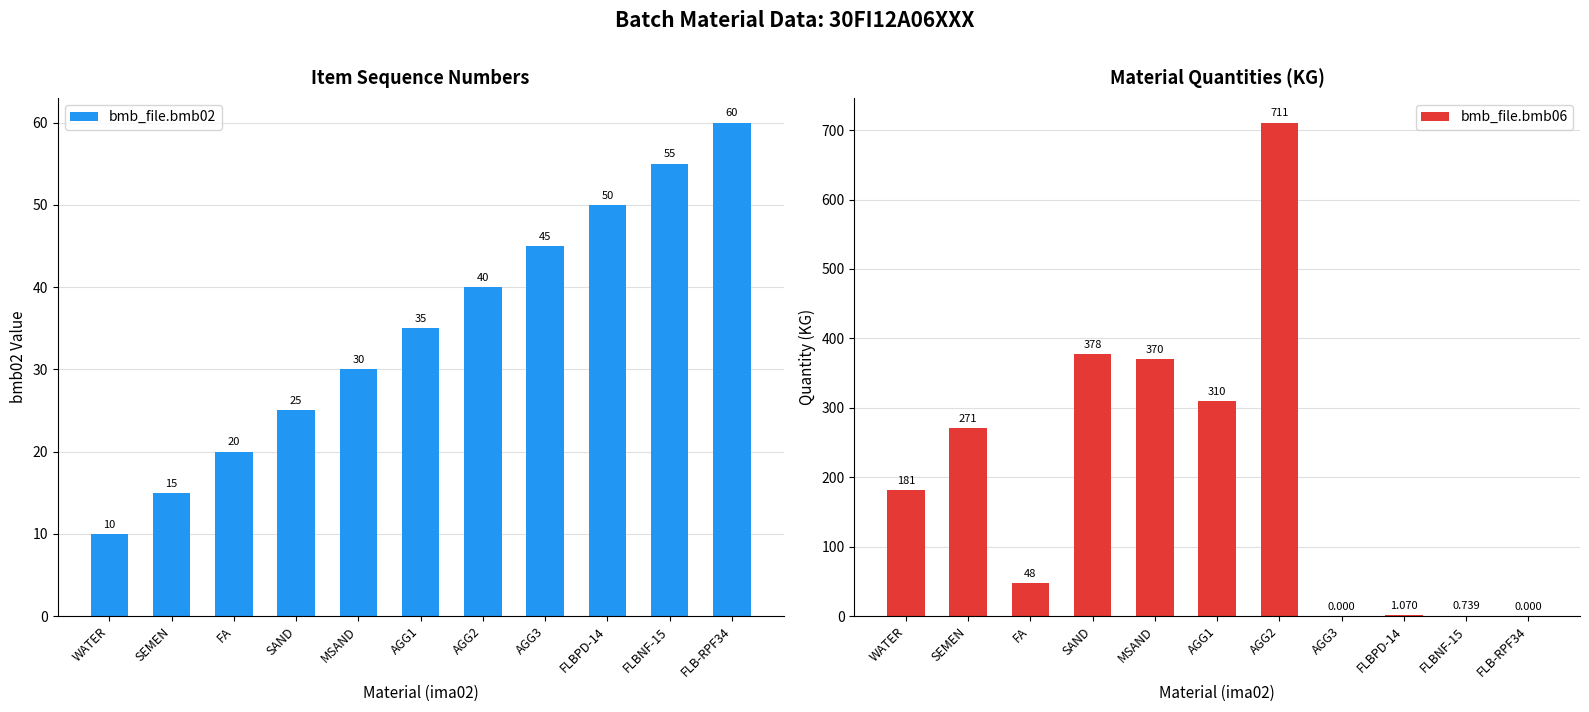

Rank the series by their maximum value, from highest to lowest.

bmb_file.bmb06, bmb_file.bmb02